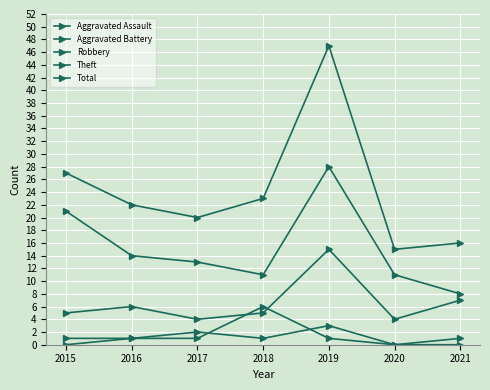

How many categories are shown in the chart?

7